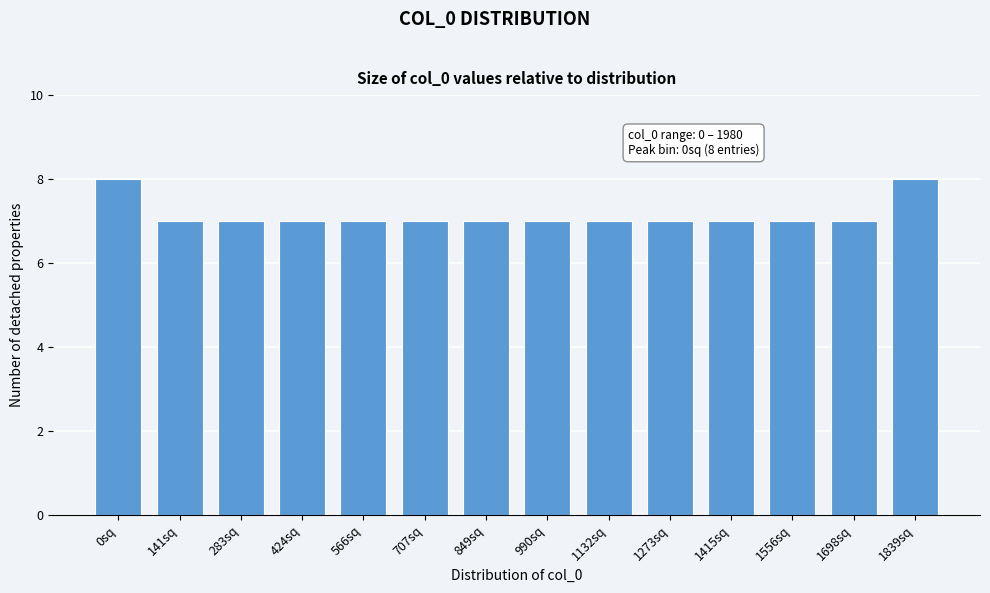

Reading right to left, what are all the values shown in this chart?

1839sq=8	1698sq=7	1556sq=7	1415sq=7	1273sq=7	1132sq=7	990sq=7	849sq=7	707sq=7	566sq=7	424sq=7	283sq=7	141sq=7	0sq=8